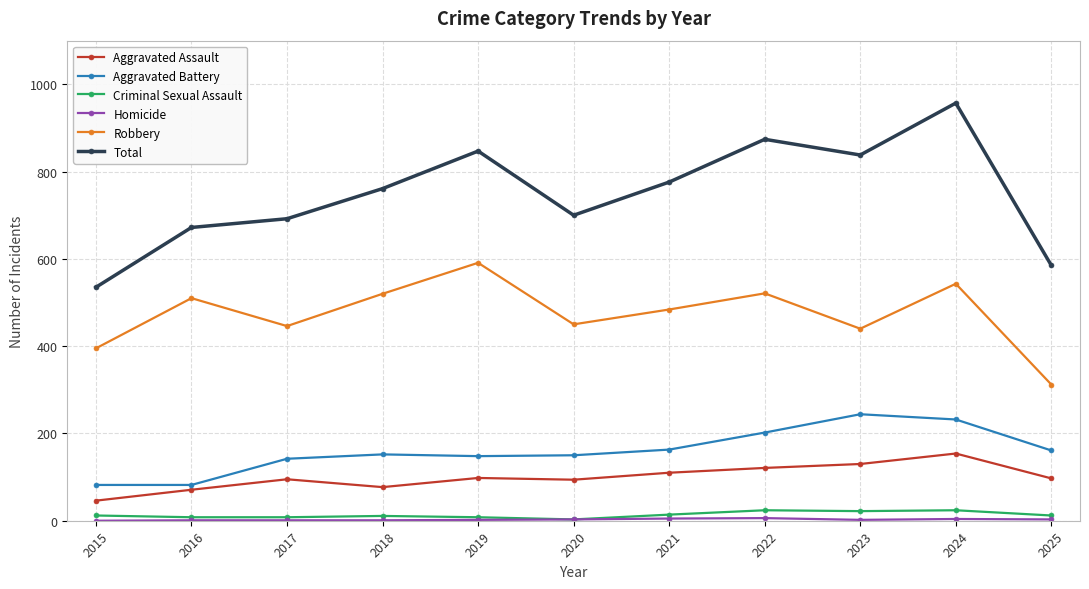

True or false: Aggravated Assault has more than 0 interior local peaks.

True